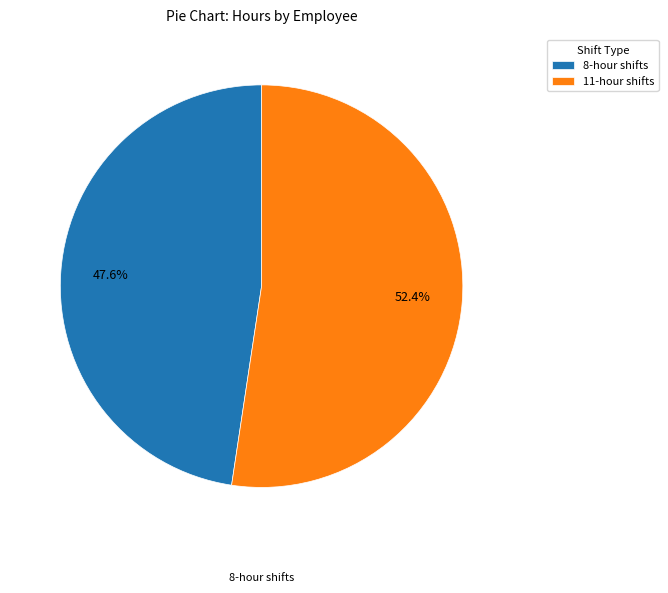

What is the majority slice?

11-hour shifts